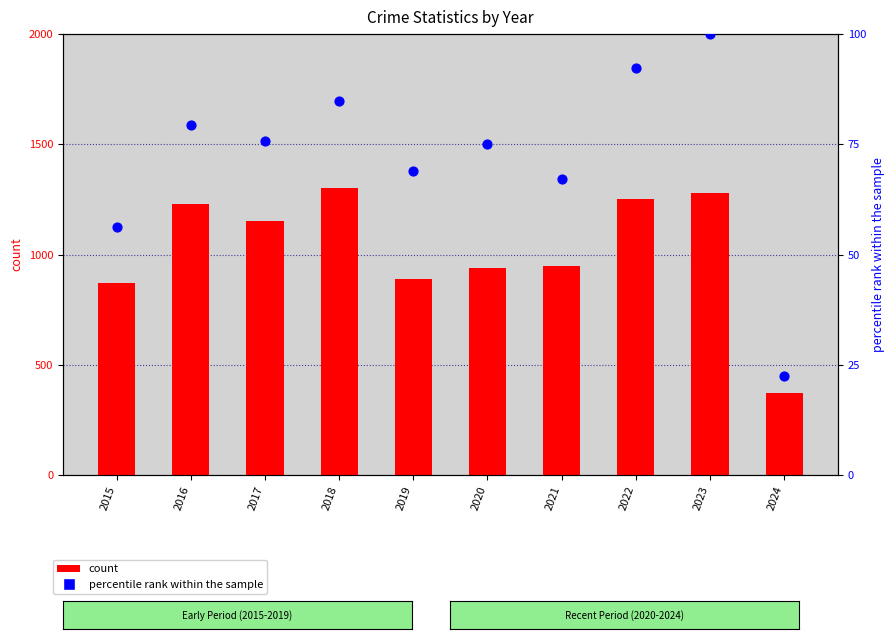

Which series contains the lowest Y value?

percentile rank within the sample